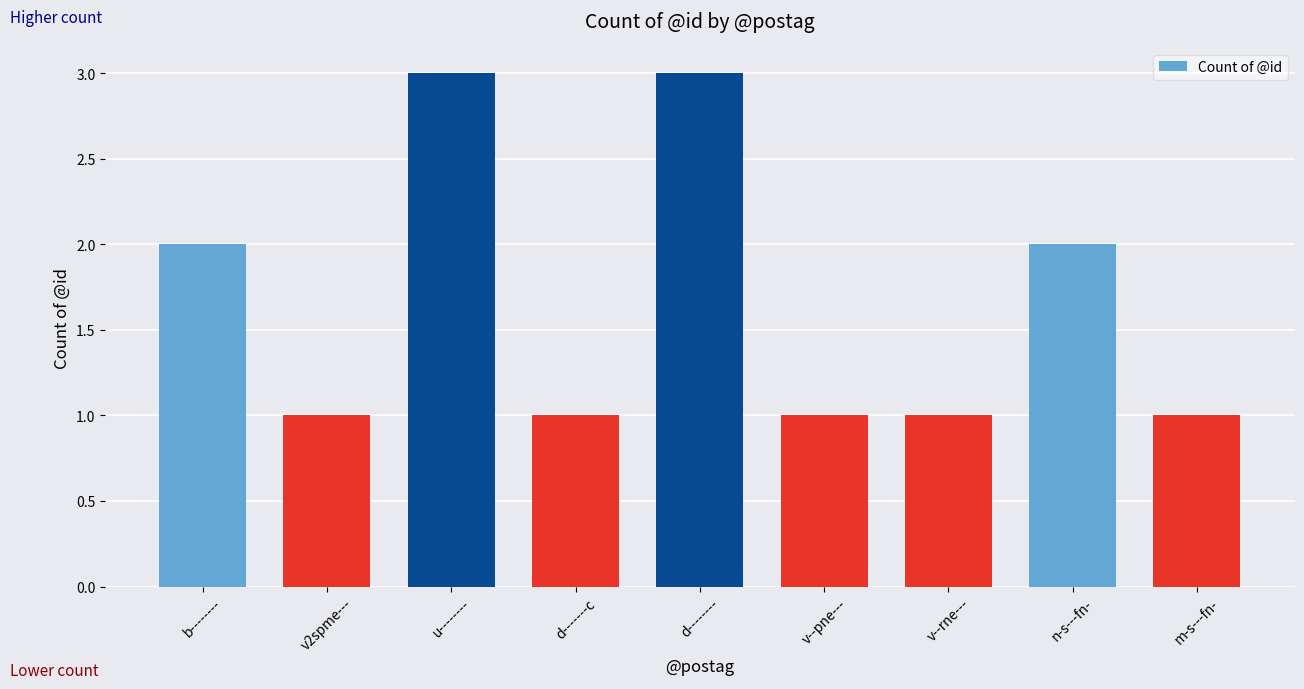

Reading right to left, what are all the values shown in this chart?

m-s---fn-=1	n-s---fn-=2	v--rne---=1	v--pne---=1	d--------=3	d-------c=1	u--------=3	v2spme---=1	b--------=2